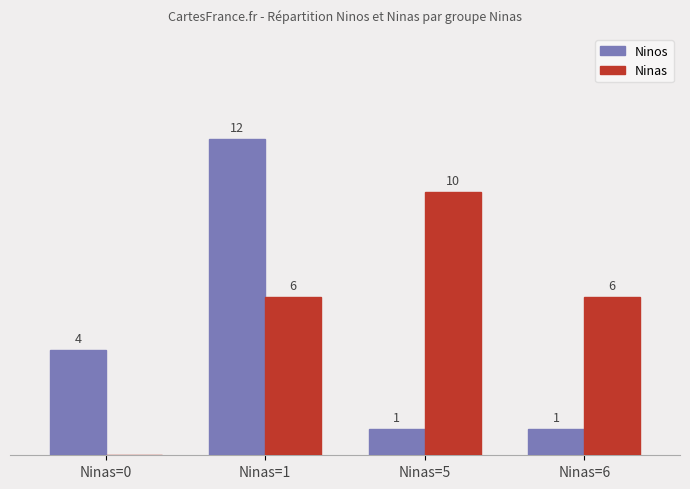

At which category is the sum across all series the highest?

Ninas=1